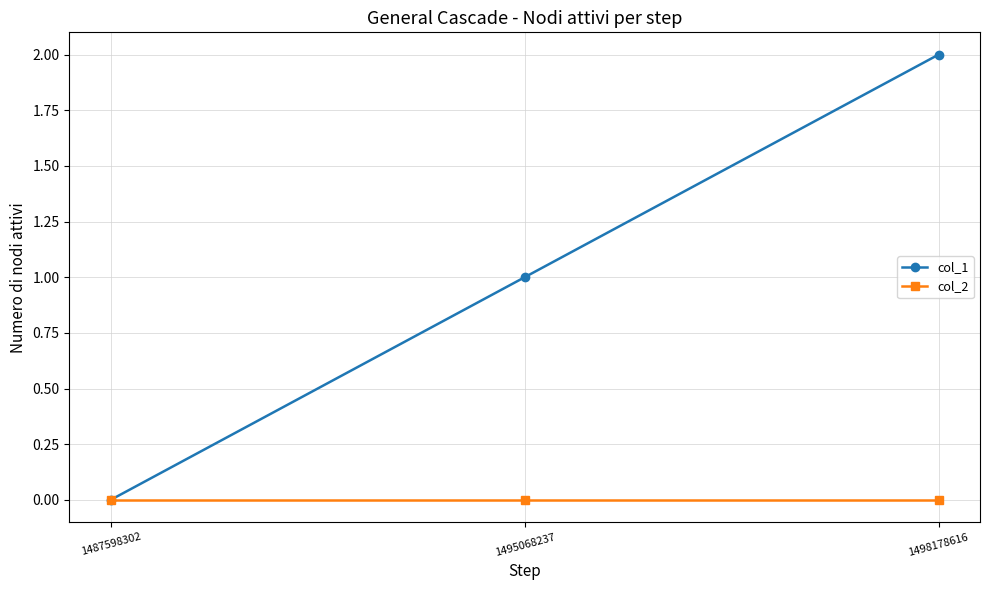

List the labels in order of col_1 value, smallest first.

1487598302, 1495068237, 1498178616